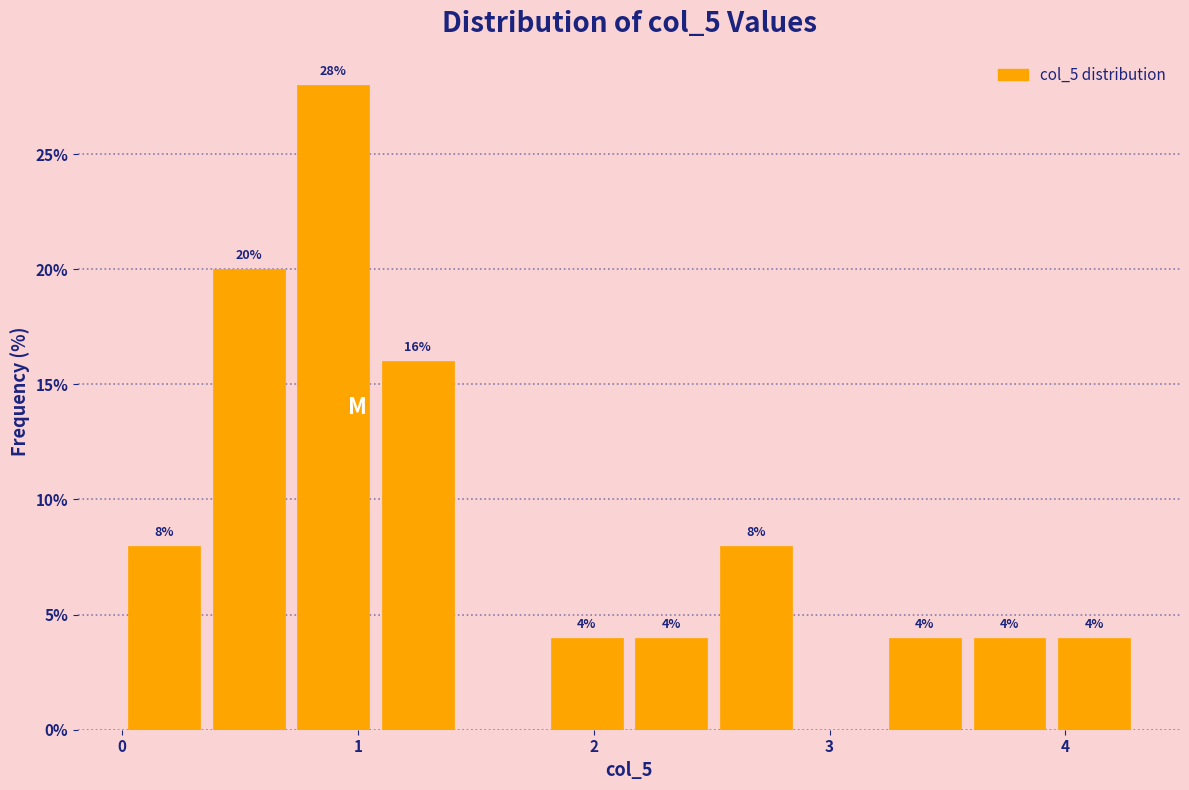

Around what value on the x-axis is the tallest bar? Give the approximate position of its centre, as read against the axis.

0.9